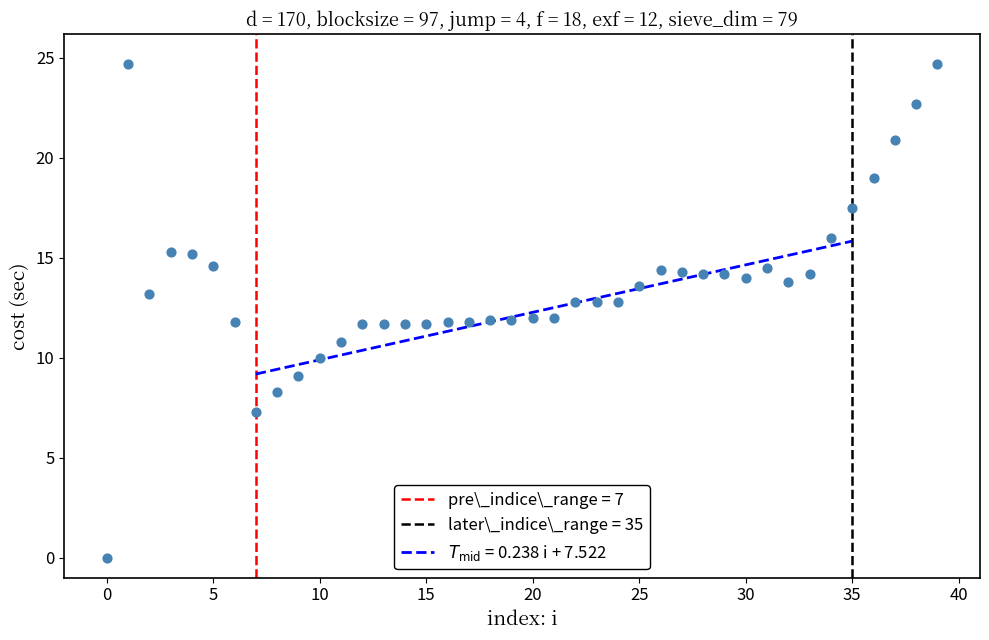

What is the range of Y values (max minus min)?

24.7